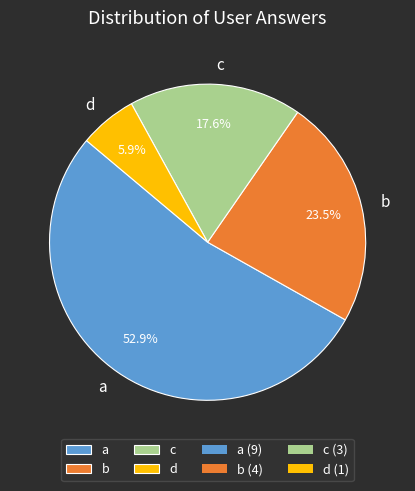

Does a account for over 50% of the chart?

Yes